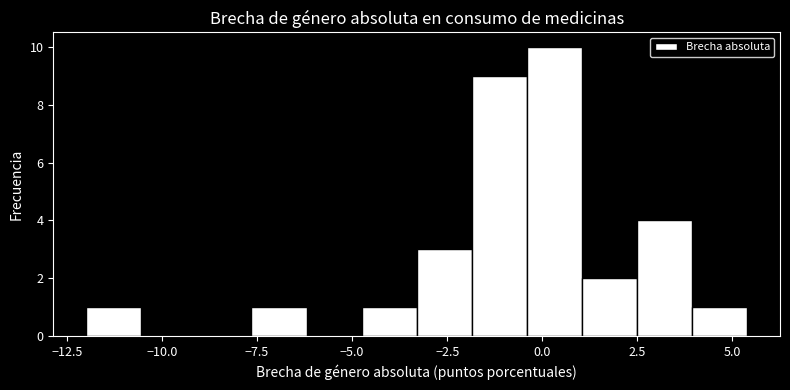

Read against the x-axis, roughly where is the centre of the tallest bar?

0.5